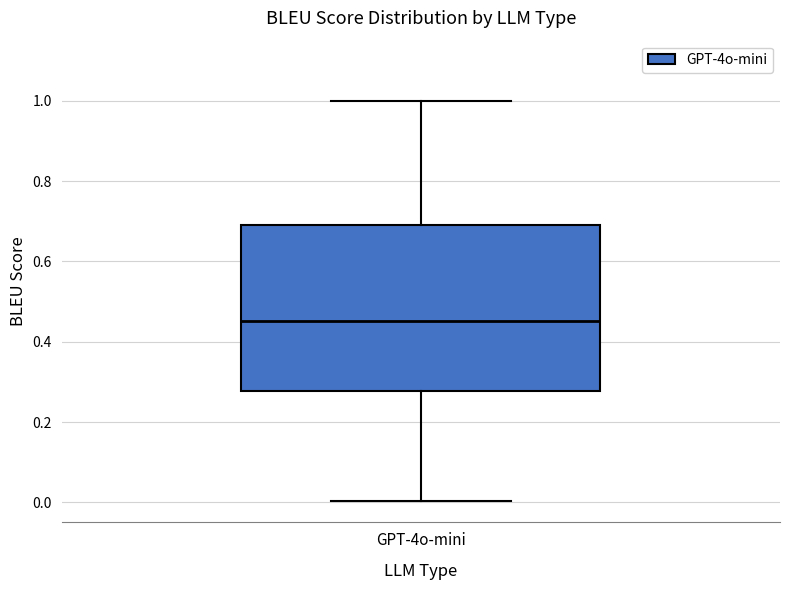

Where is the lower edge of the box for GPT-4o-mini on the y-axis? The values are not printed on the chart, so give them approximately, as read against the axis.

0.28